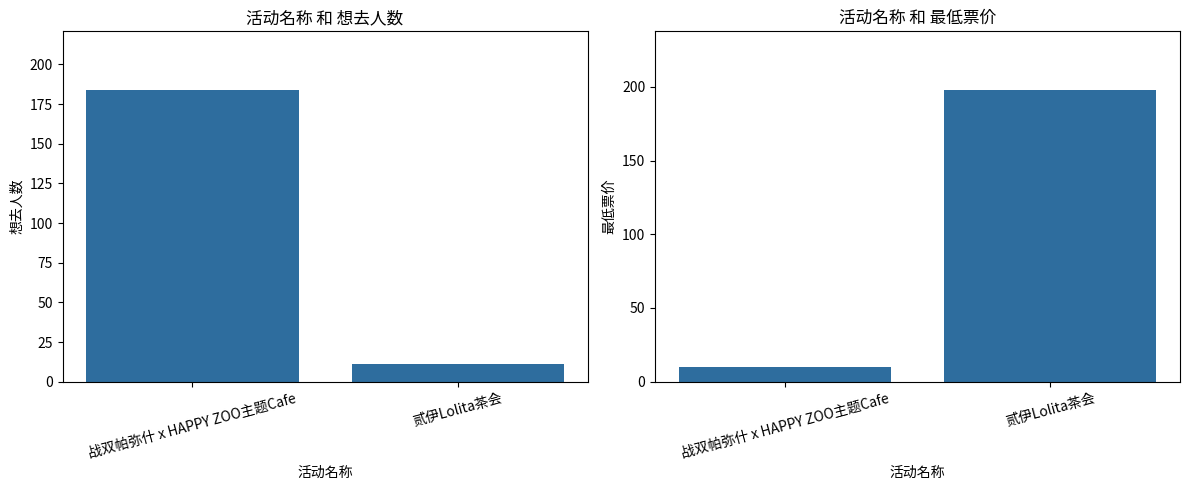

The 最低票价 series shows 128 at 贰伊Lolita茶会. True or false?

False